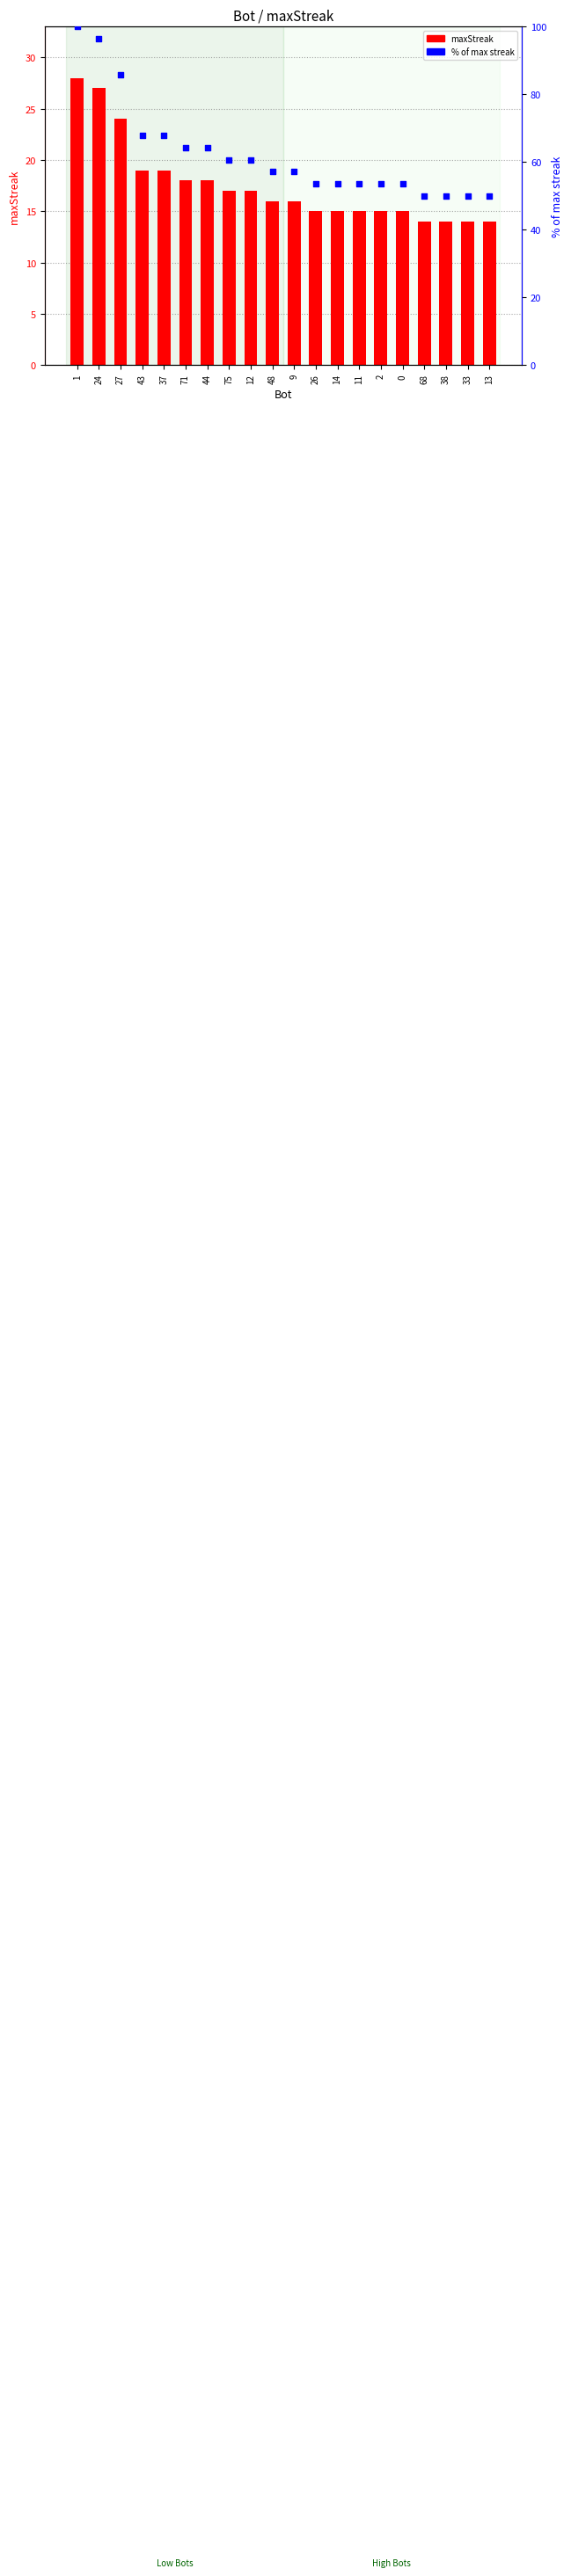

Which series reaches the maximum Y coordinate?

% of max streak